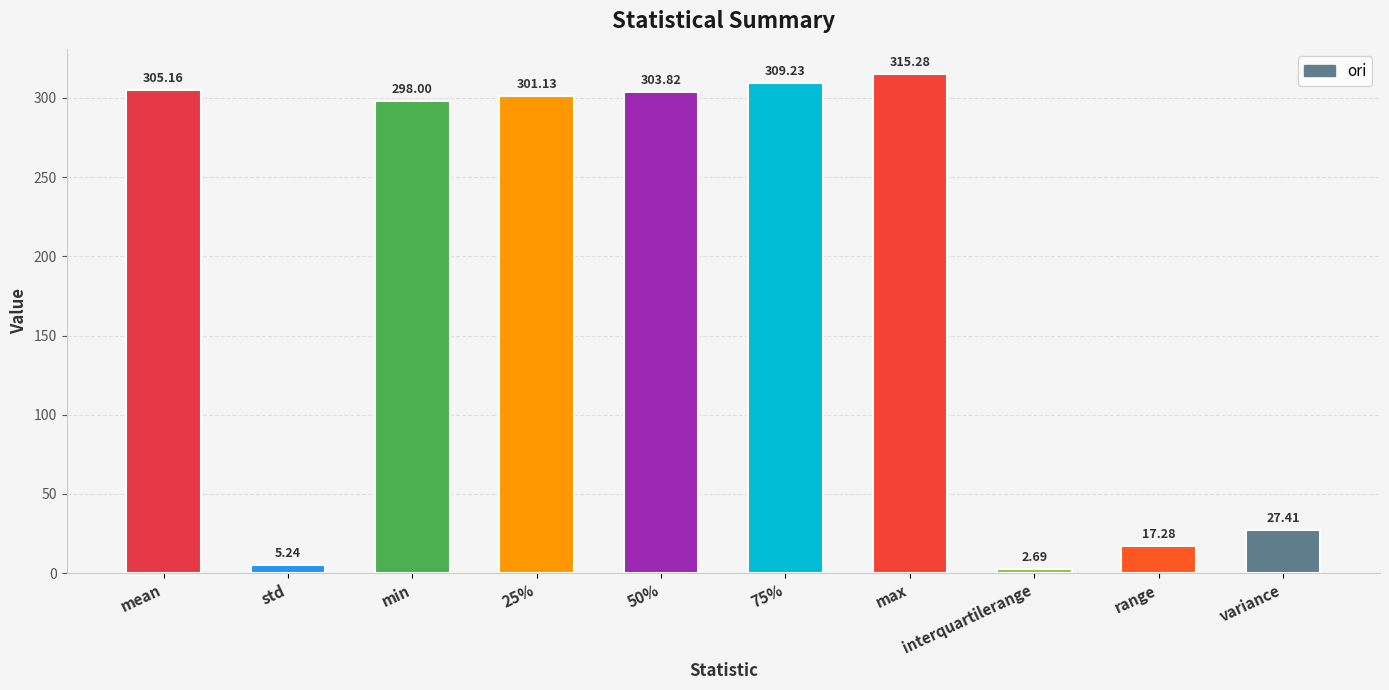

How many categories are shown in the chart?

10